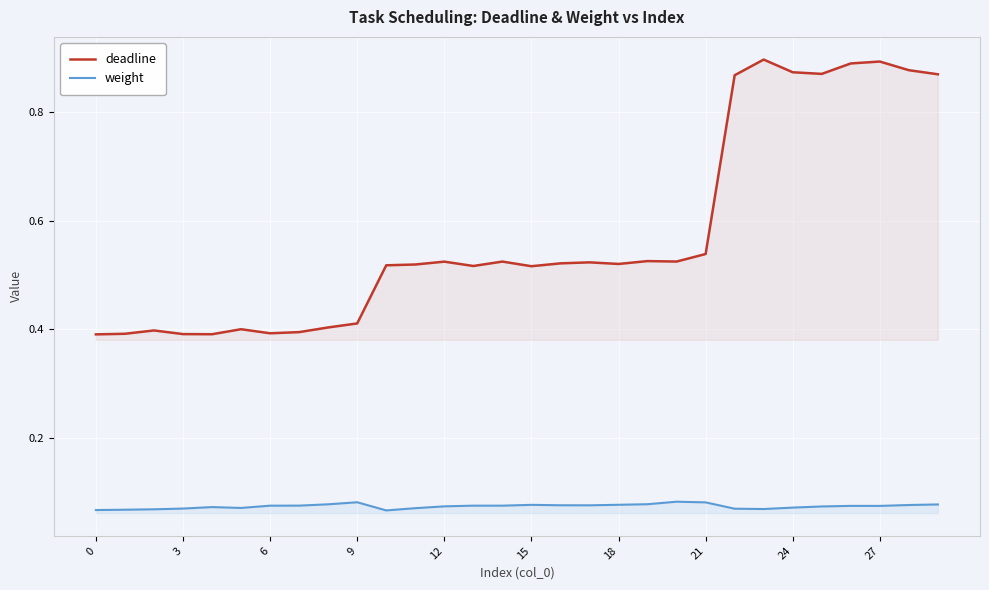

Rank the series by their average value, from highest to lowest.

deadline, weight